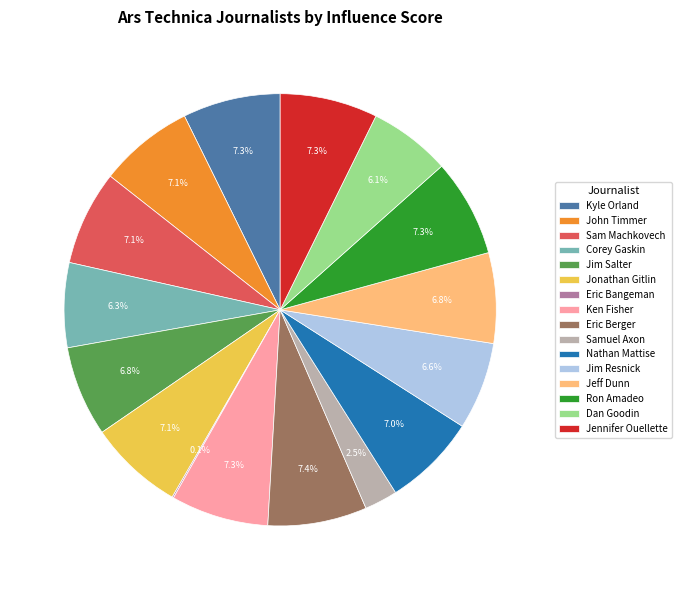

Approximately how many times larger is the value at Nathan Mattise compared to Ron Amadeo?

1.0